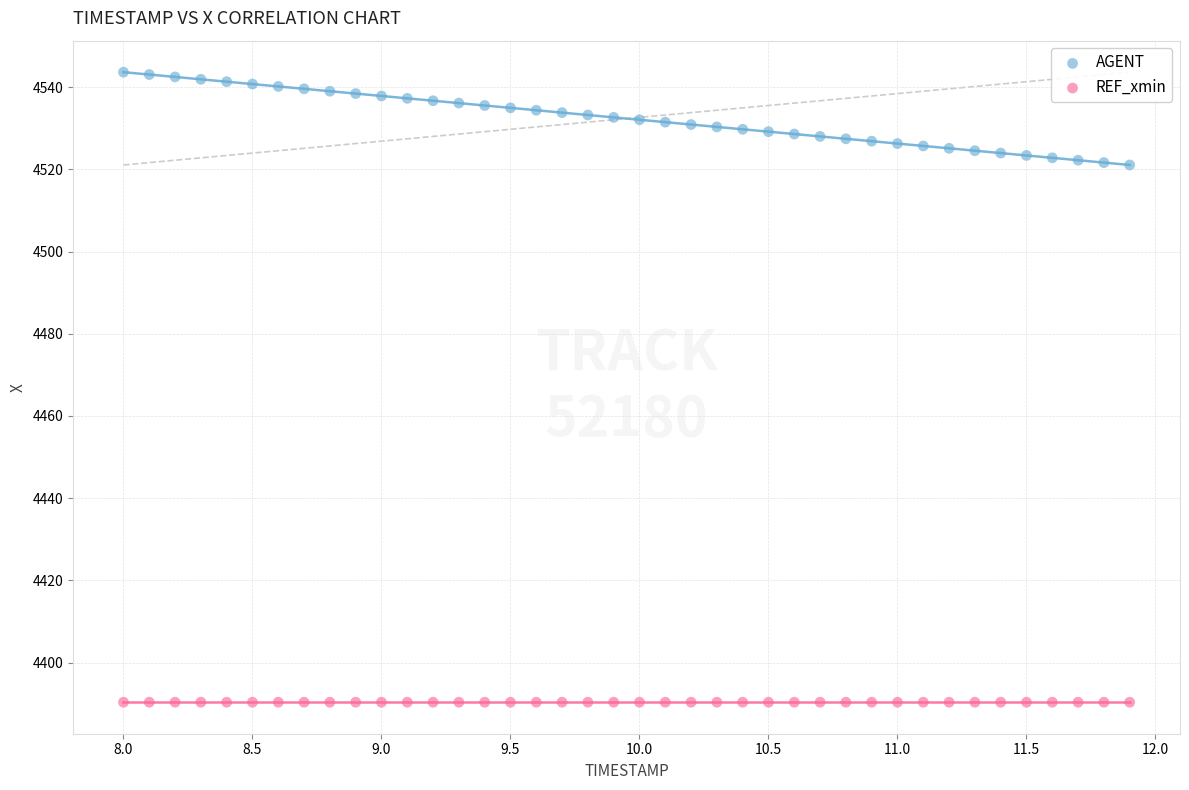

Which series reaches the minimum Y coordinate?

REF_xmin